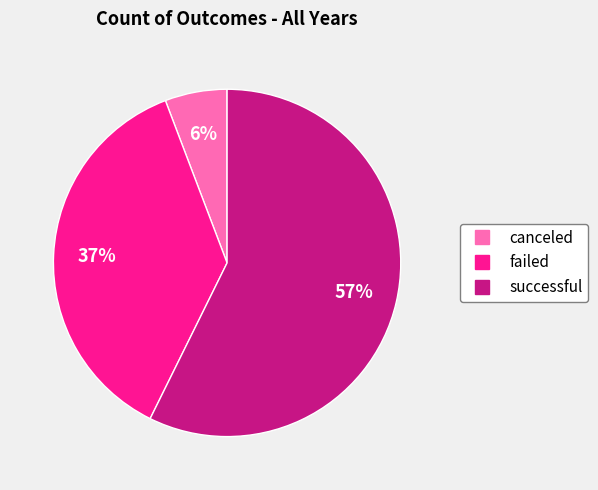

To the nearest percent, what portion does canceled represent?

6%